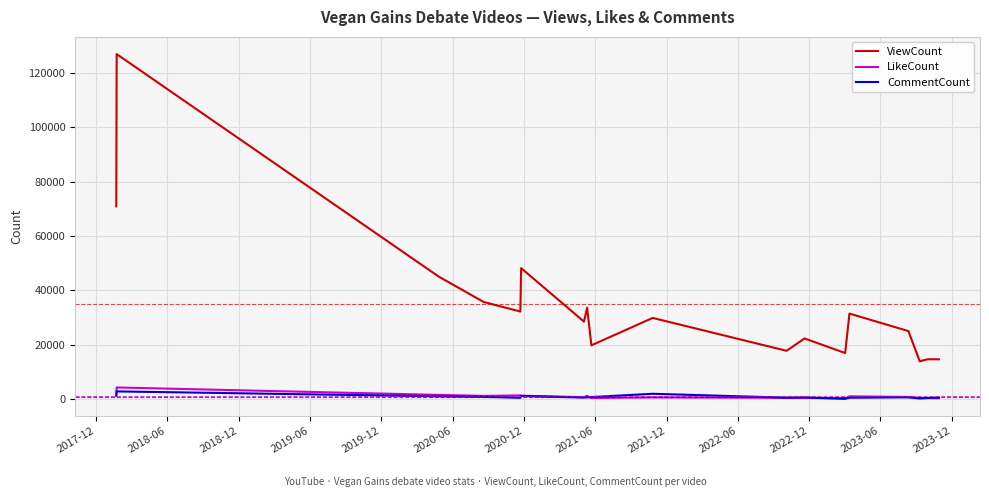

In CommentCount, how many points are higher than both neighbors (excluding endpoints)?

5